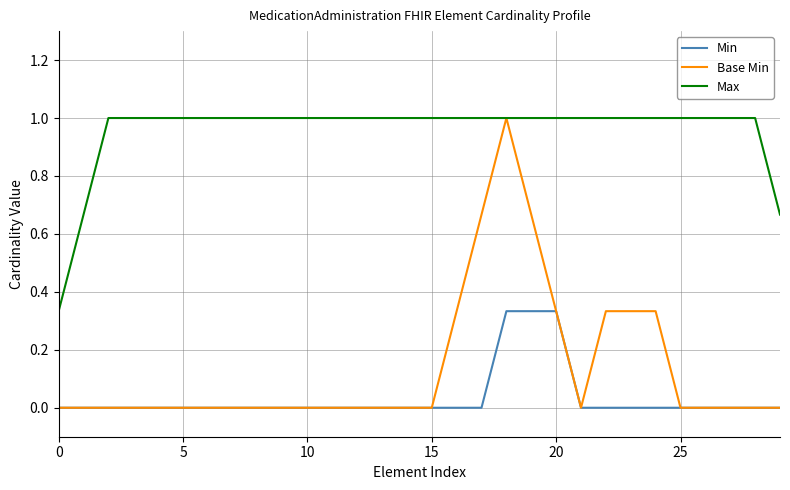

Count the number of data series in this chart.

3